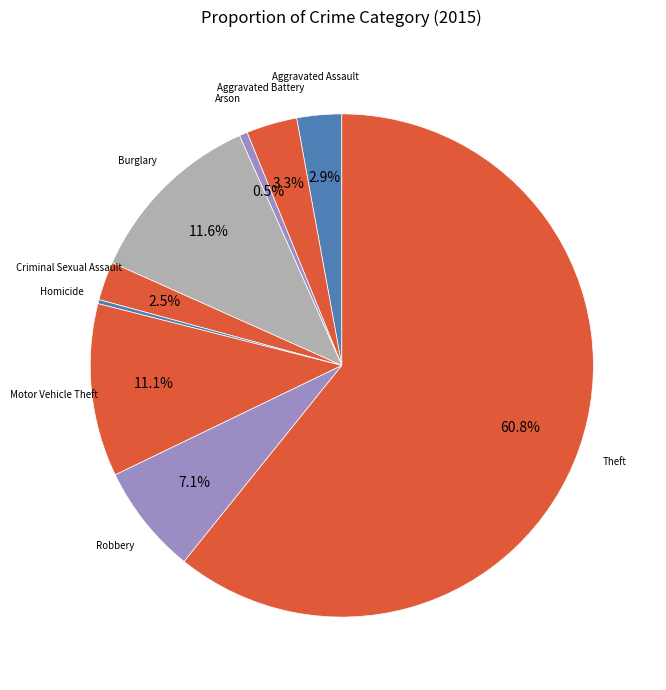

Is Aggravated Battery the majority of the pie?

No